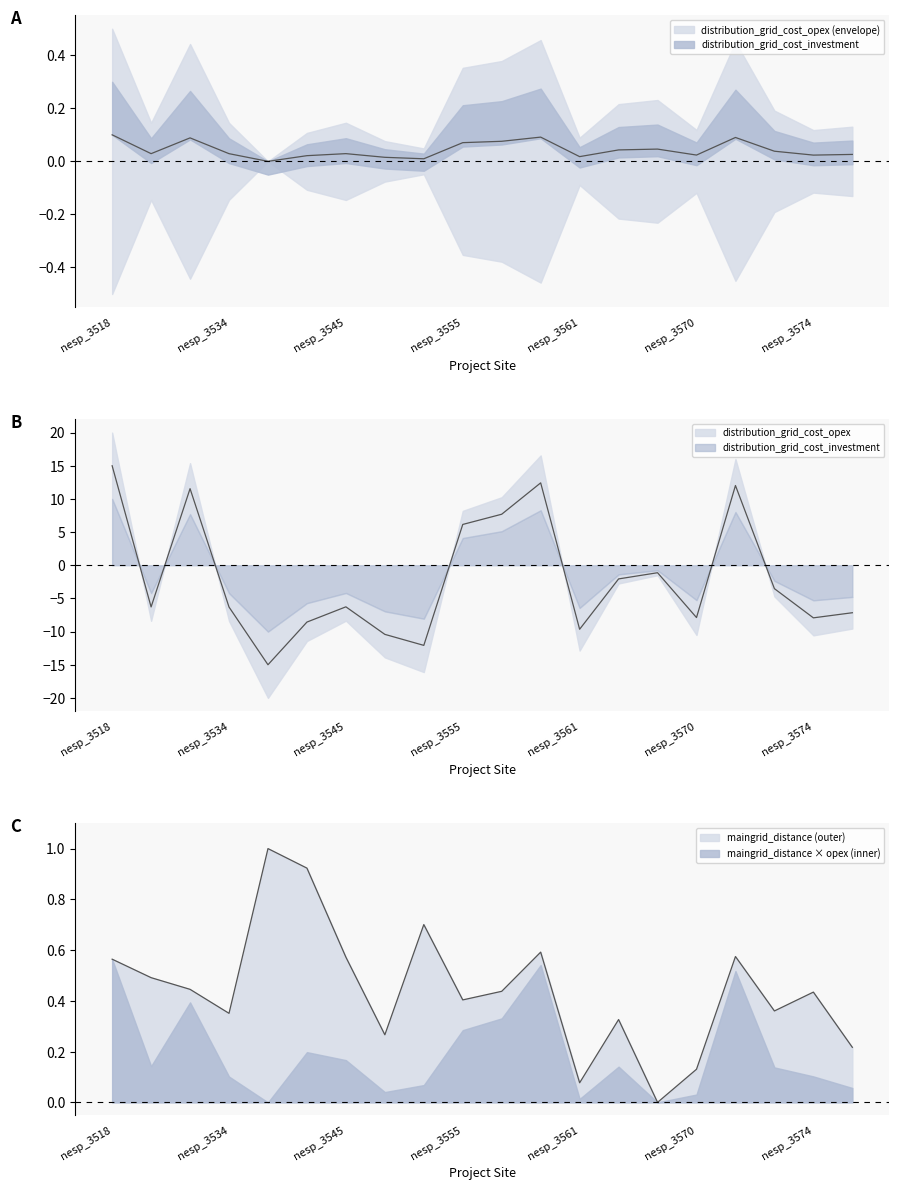

How many lines are shown in the chart?

3